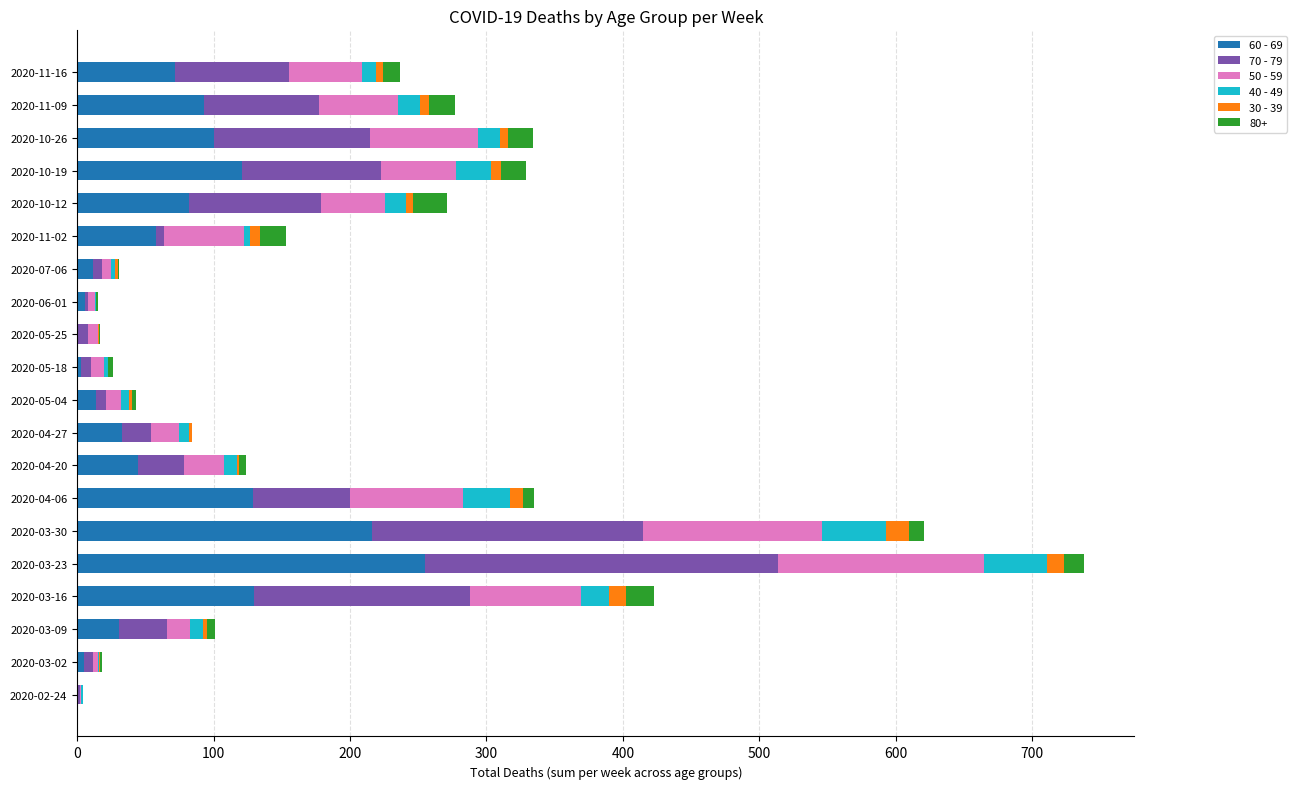

The 60 - 69 series shows 1 at 2020-05-25. True or false?

True